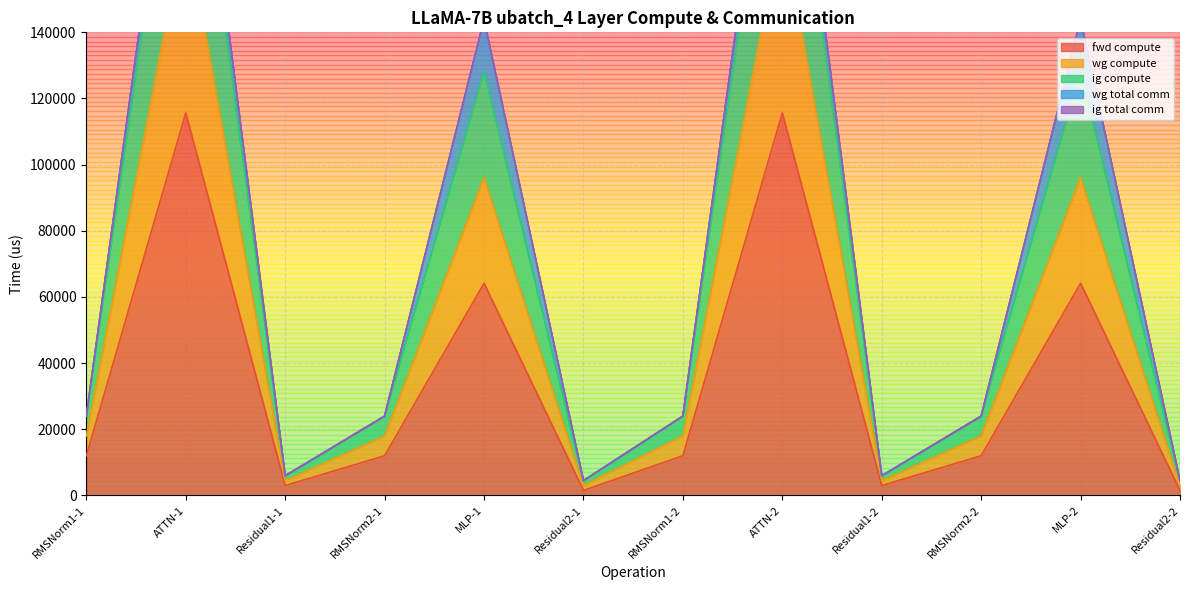

Which has a higher value, MLP-1 or Residual2-1?

MLP-1